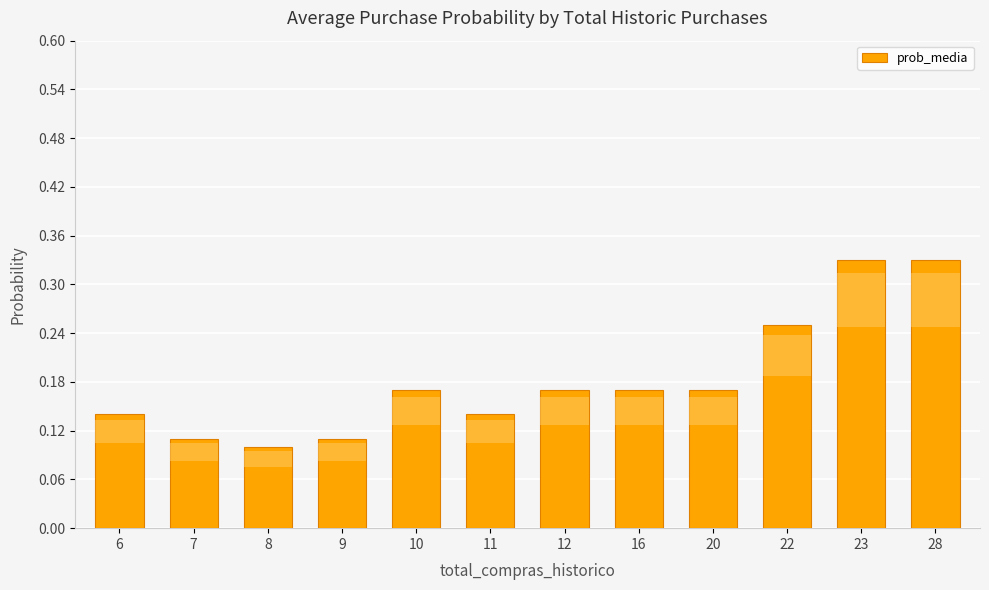

What is the sum of the values at 23 and 22?

0.6